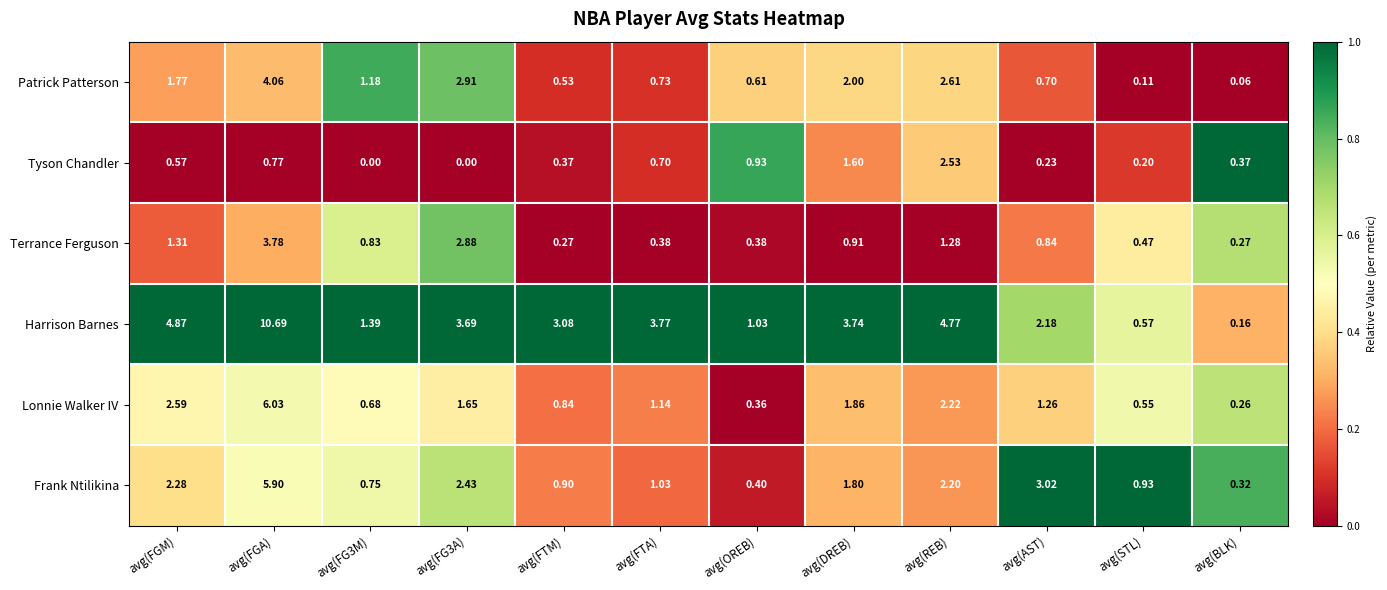

At avg(FGM), list the series in order from largest to smallest.

Harrison Barnes, Lonnie Walker IV, Frank Ntilikina, Patrick Patterson, Terrance Ferguson, Tyson Chandler